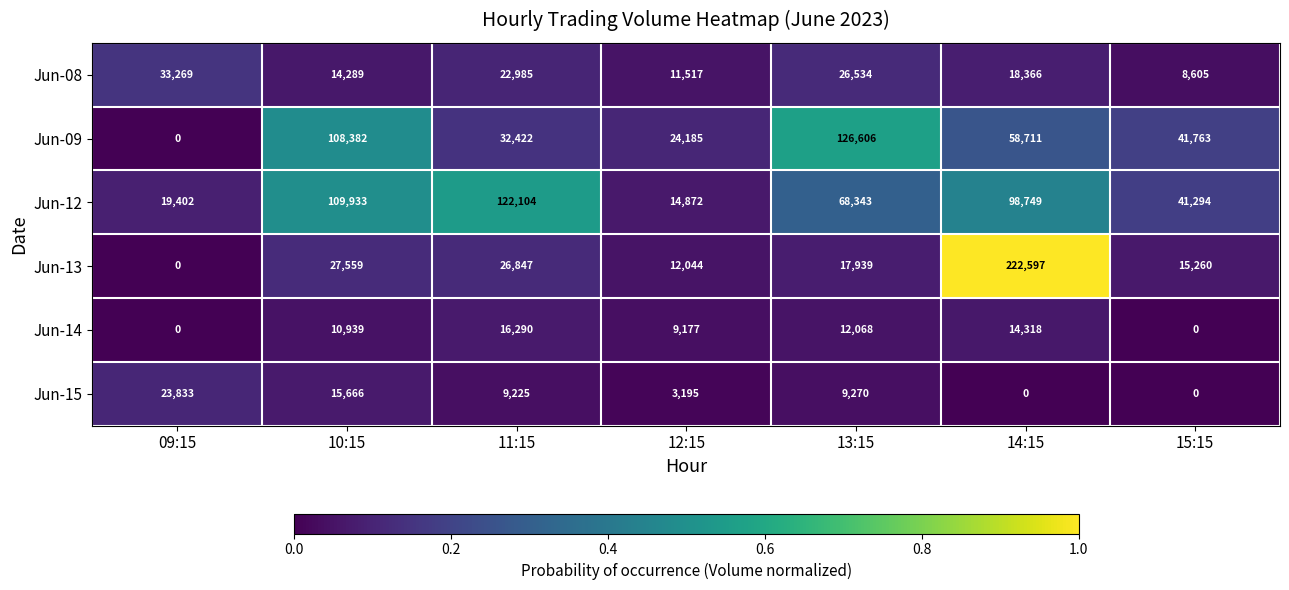

How many series are shown in this chart?

6